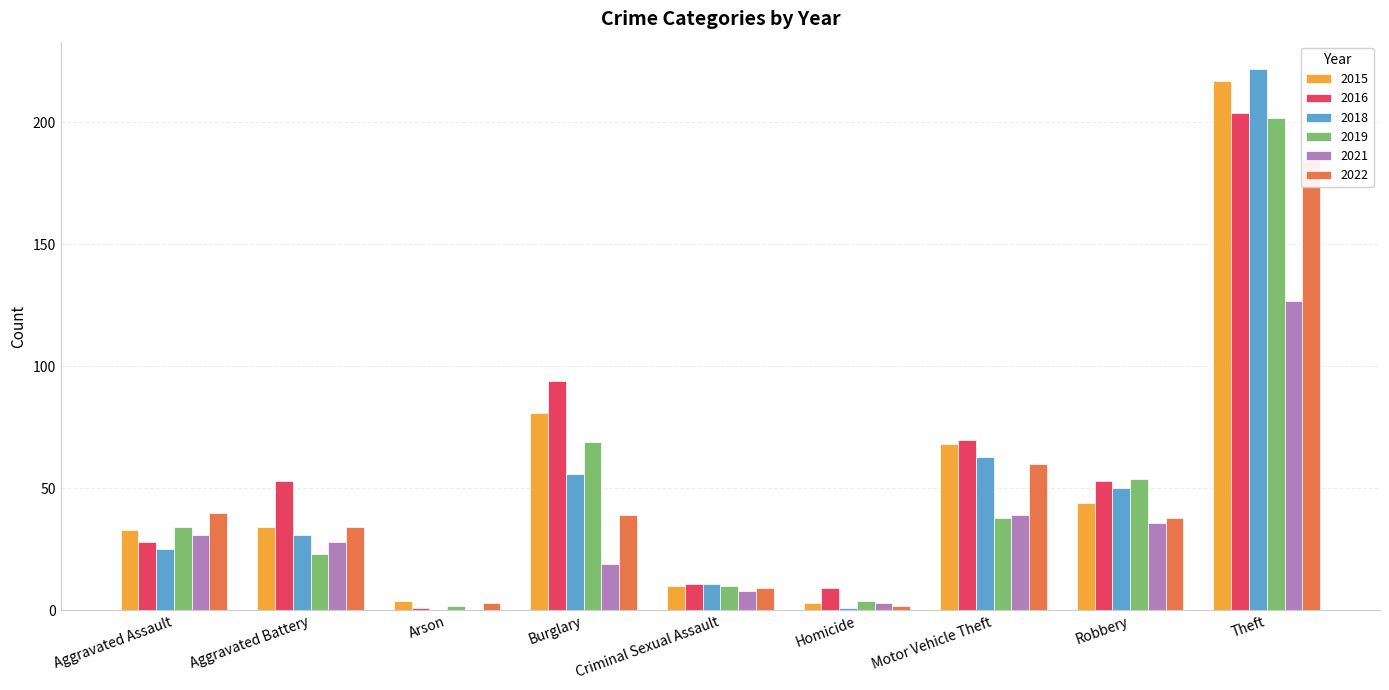

Read the 2022 value at Arson, to the nearest 5.

5